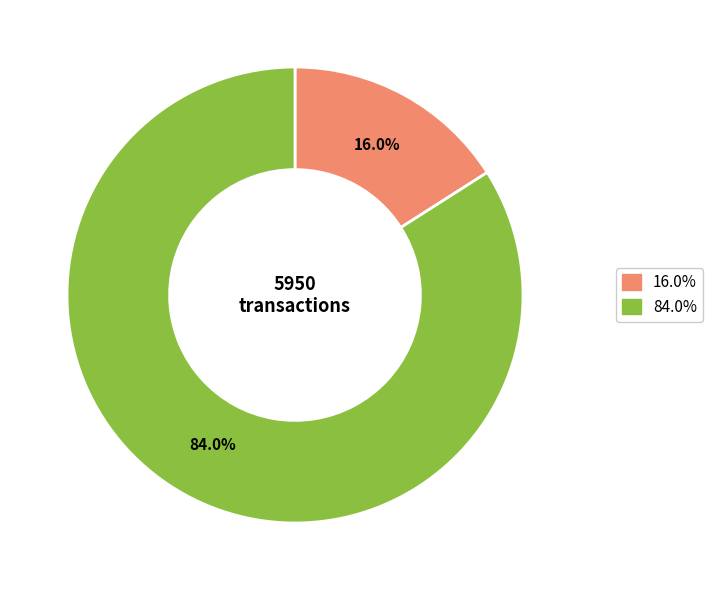

Is there any slice that represents more than half of the pie?

Yes